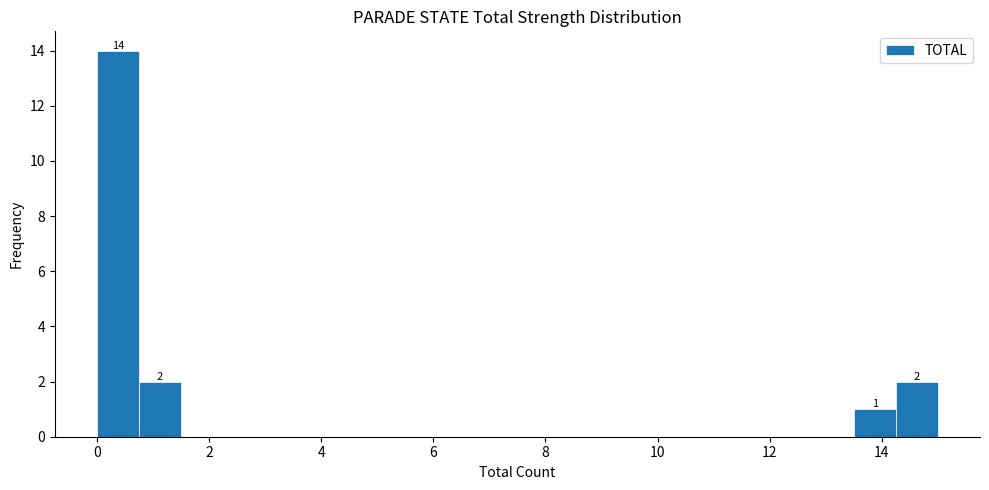

Around what value on the x-axis is the tallest bar? Give the approximate position of its centre, as read against the axis.

0.4